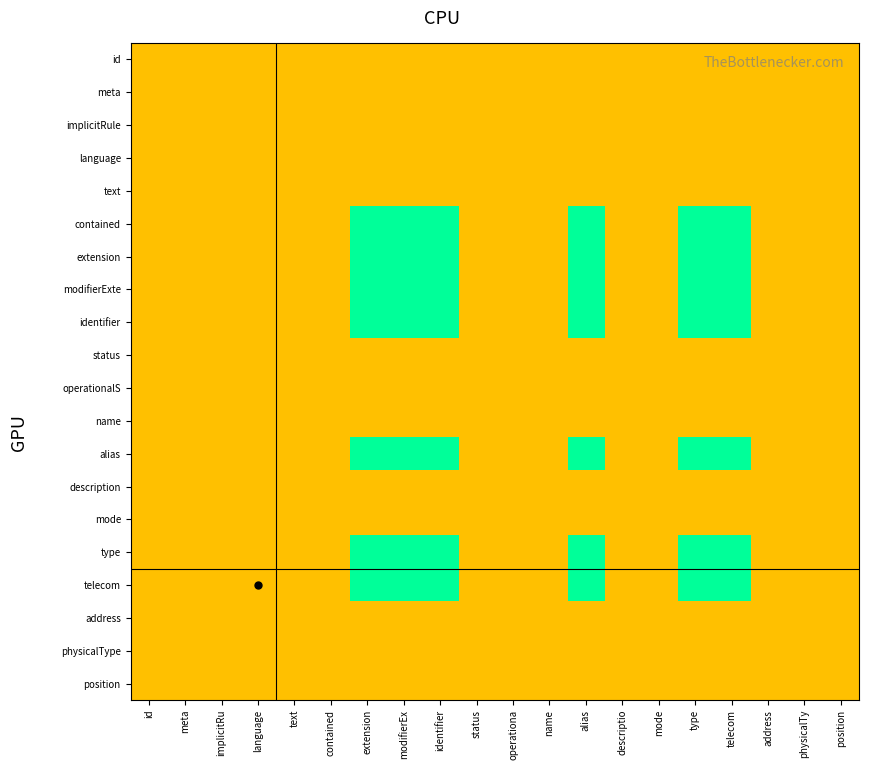

What is the minimum value shown in the chart?

50